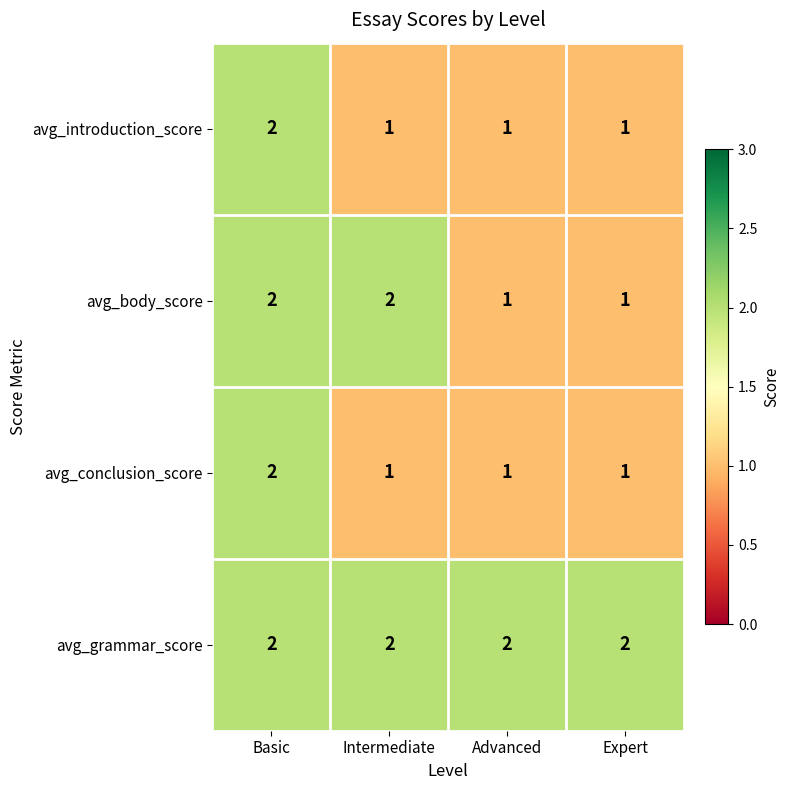

Reading left to right, list all the values displayed in this chart.

avg_introduction_score: Basic=2	Intermediate=1	Advanced=1	Expert=1
avg_body_score: Basic=2	Intermediate=2	Advanced=1	Expert=1
avg_conclusion_score: Basic=2	Intermediate=1	Advanced=1	Expert=1
avg_grammar_score: Basic=2	Intermediate=2	Advanced=2	Expert=2